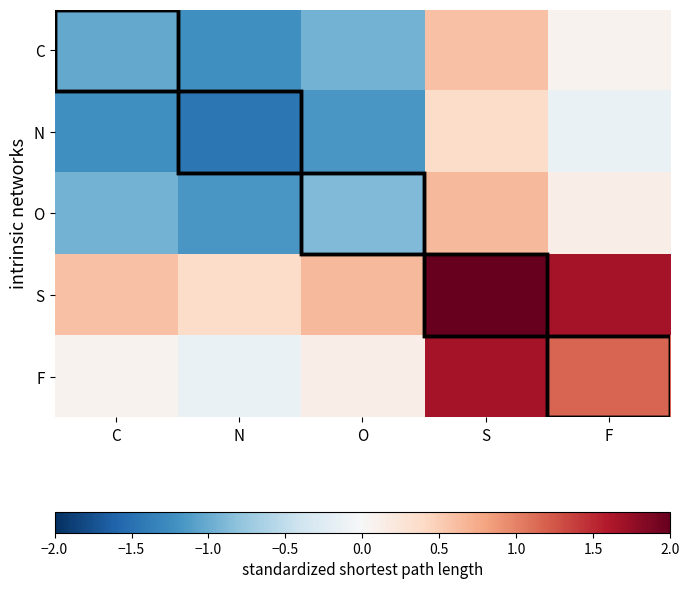

At which category is the sum across all series the highest?

S